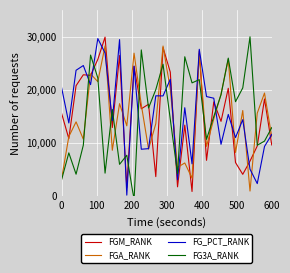

What is the average value of the FGM_RANK series?

15.3